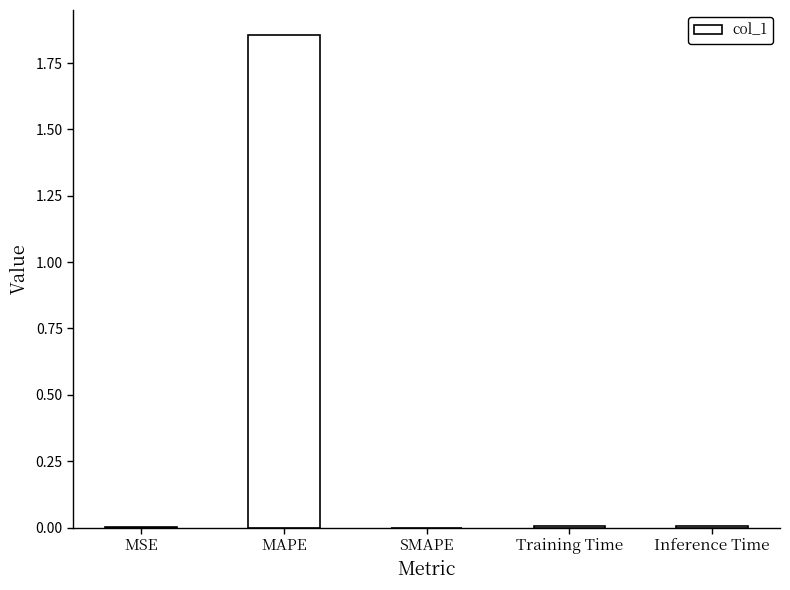

The chart shows a value of 0.0 at Training Time. True or false?

True